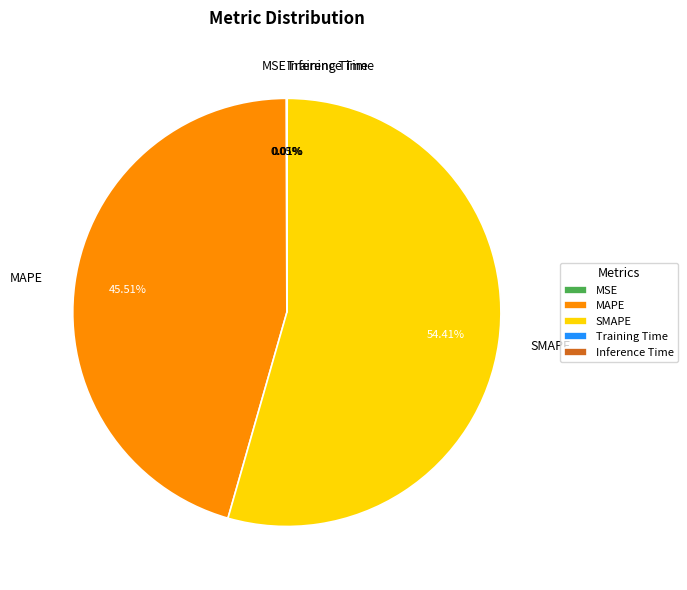

Between MAPE and SMAPE, which is larger?

SMAPE